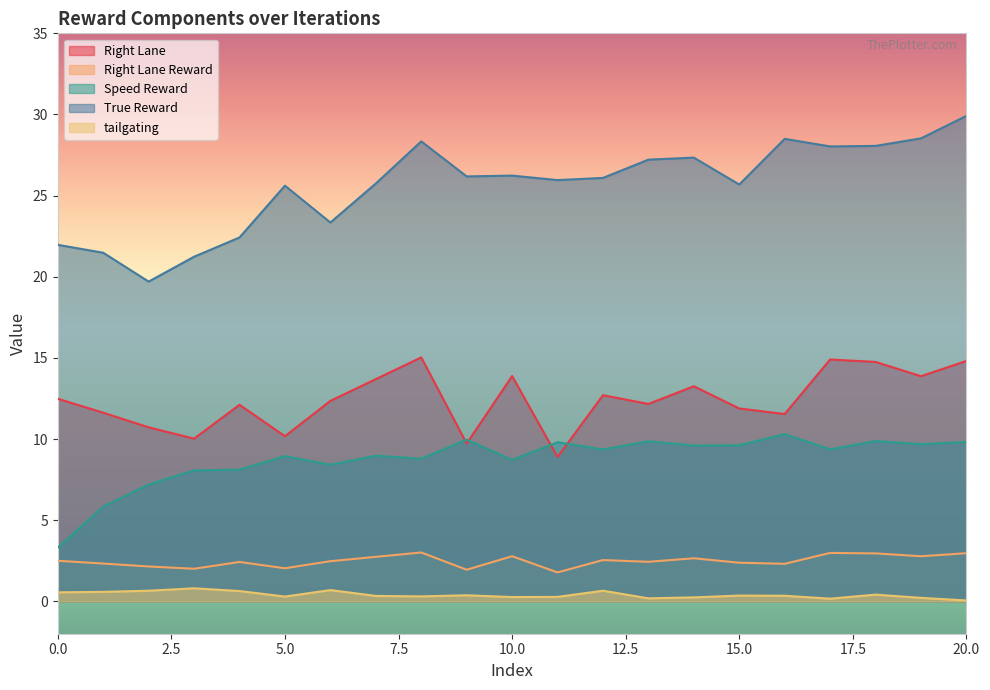

What are all the series names shown in the legend?

Right Lane, Right Lane Reward, Speed Reward, True Reward, tailgating